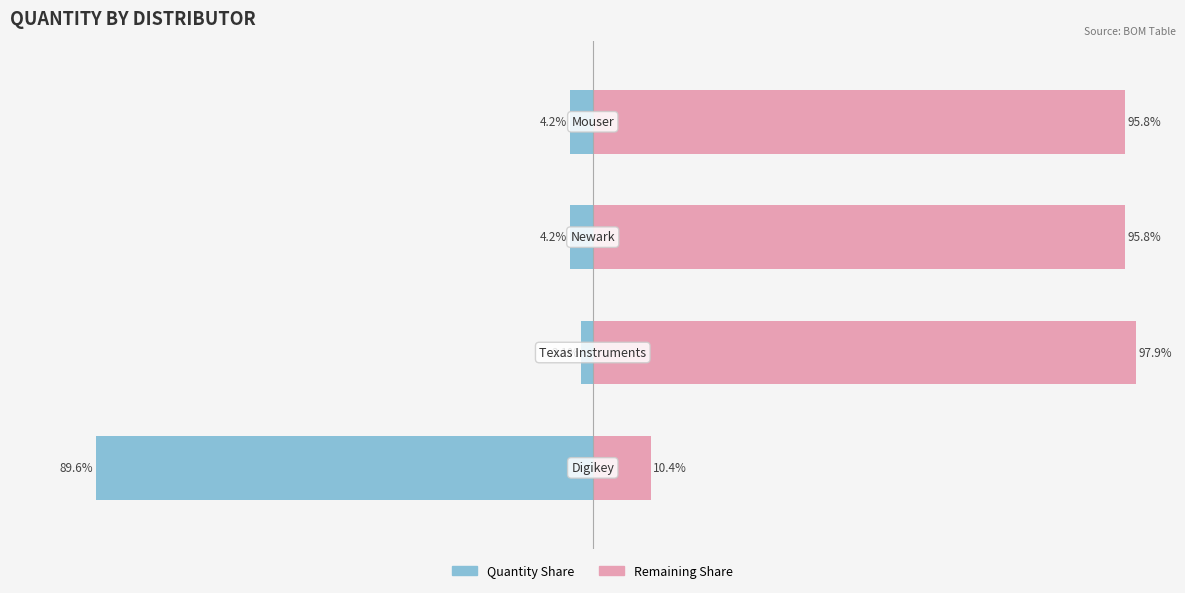

What is the difference between the maximum and minimum values in the Remaining share series?

87.5